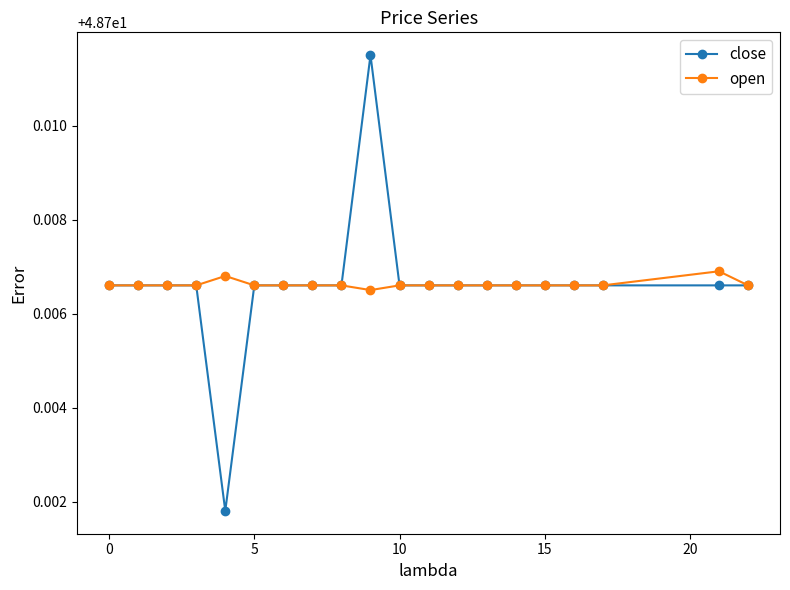

Rank the series by their maximum value, from lowest to highest.

open, close